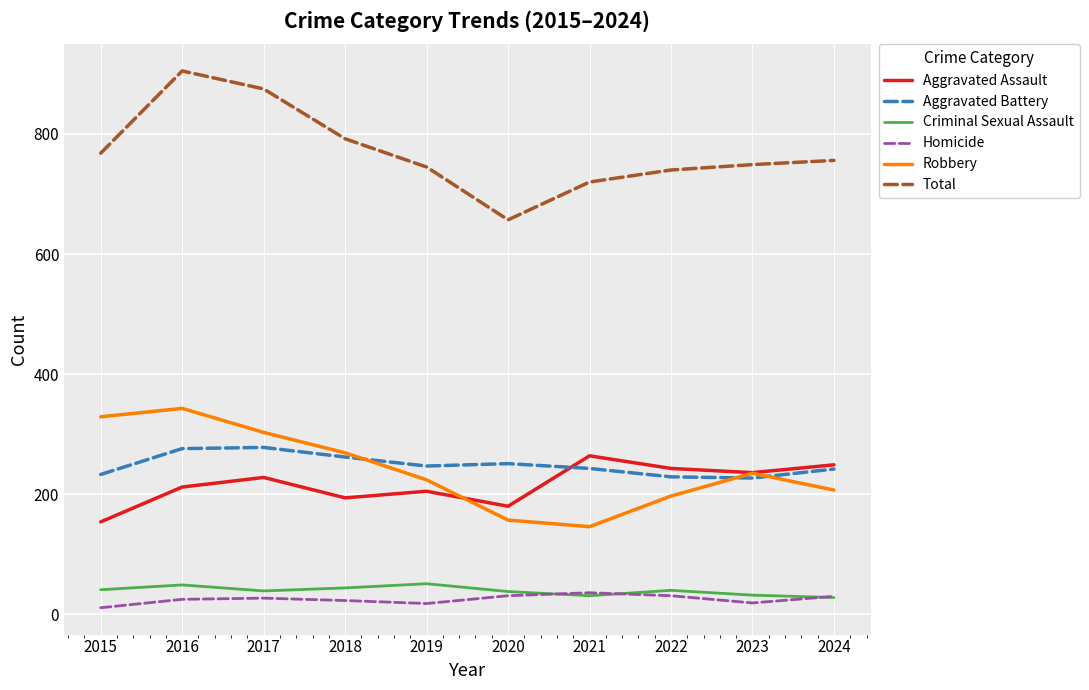

Which label corresponds to the largest value in the chart?

2016